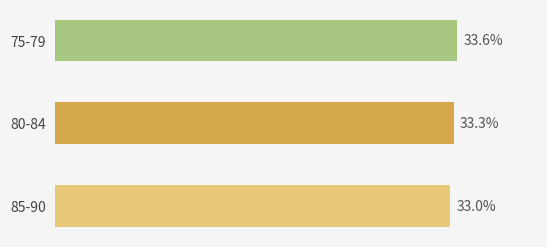

At which category does the chart reach its peak across all series?

75-79